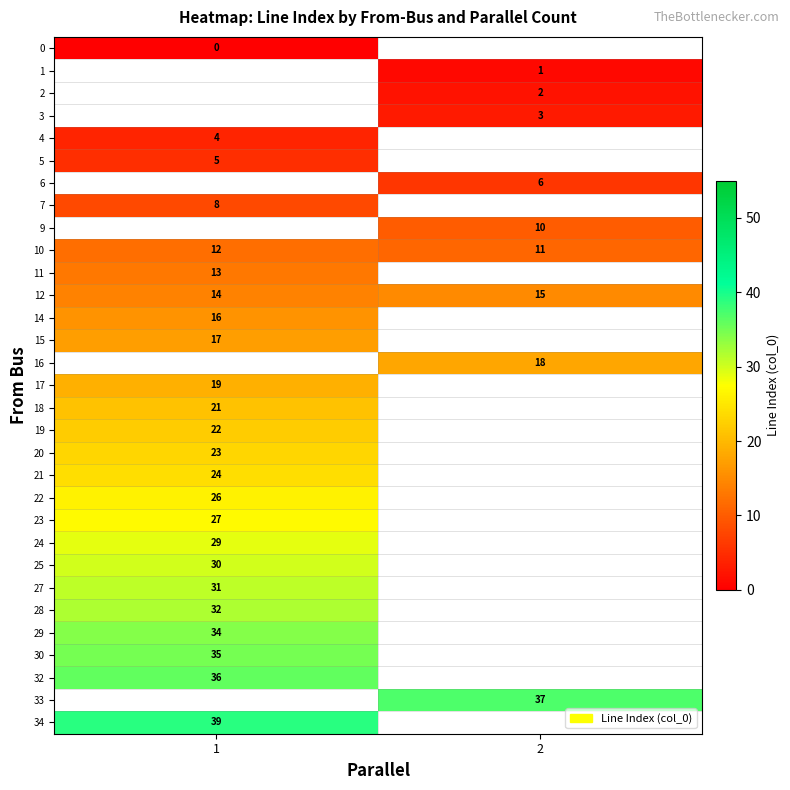

How many positive values does the row_28 series have?

1